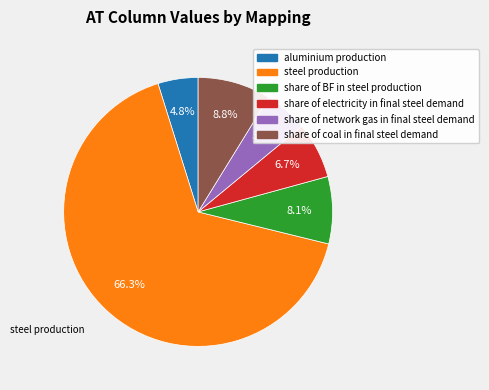

To the nearest percent, what is the difference between the largest and smallest slice percentages?

62%